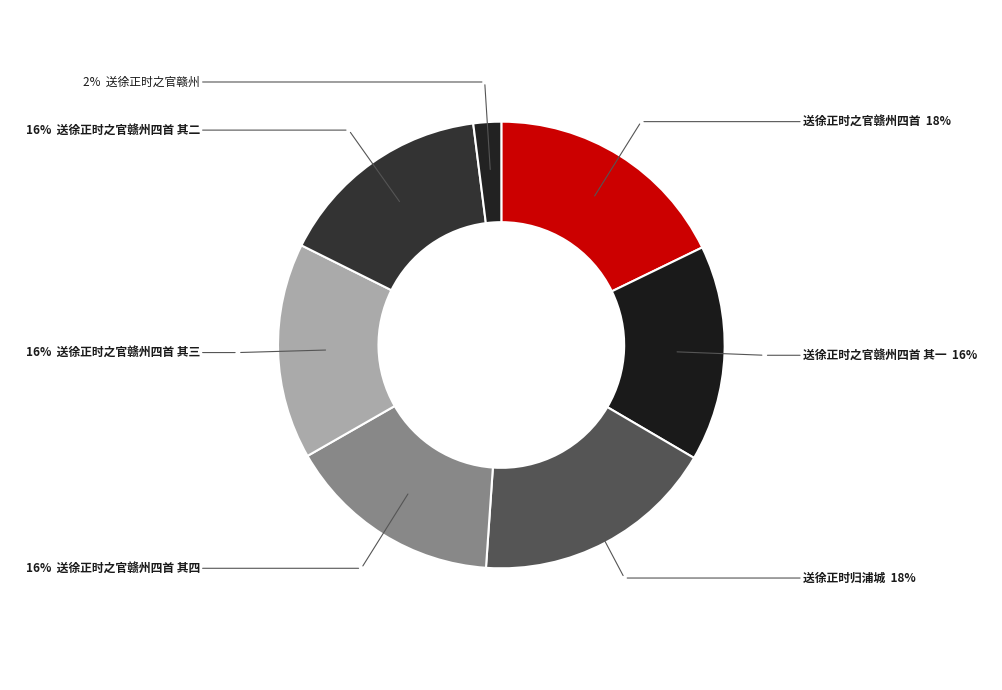

Count the number of slices in the pie.

7